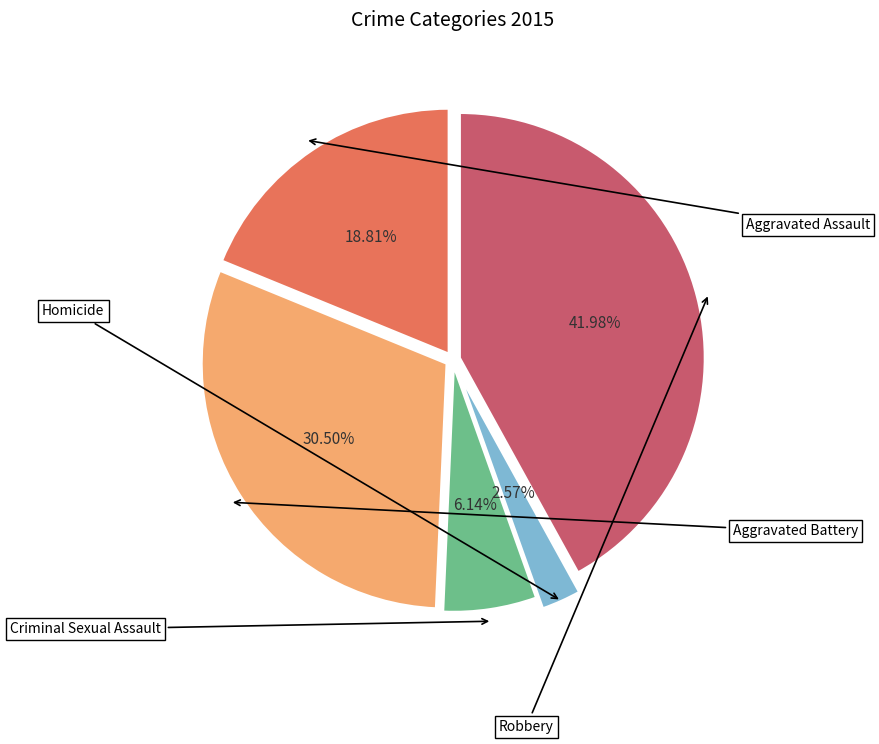

Between Aggravated Battery and Robbery, which is larger?

Robbery